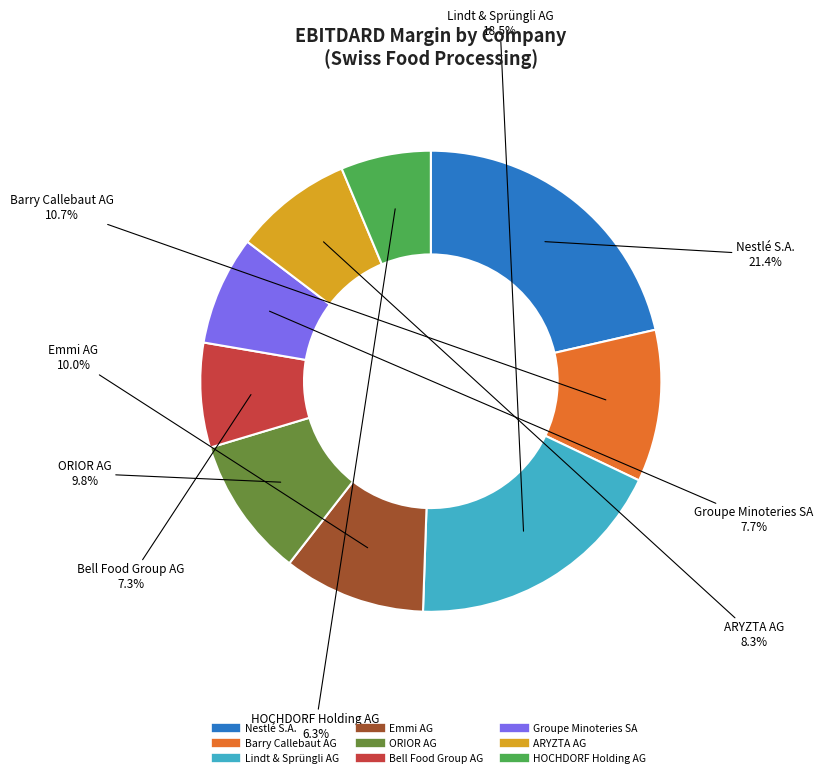

Does any single category account for the majority?

No